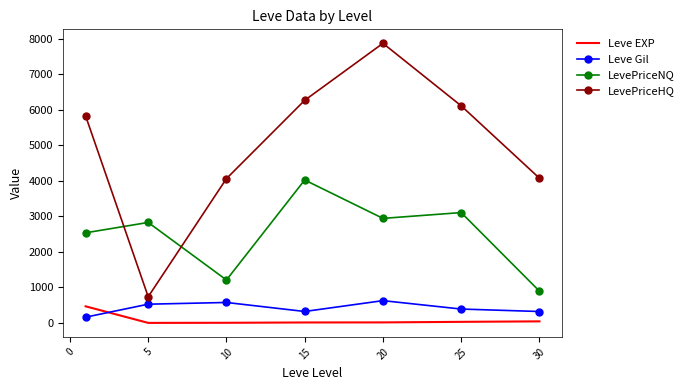

Which series has the largest range (max minus min)?

LevePriceHQ